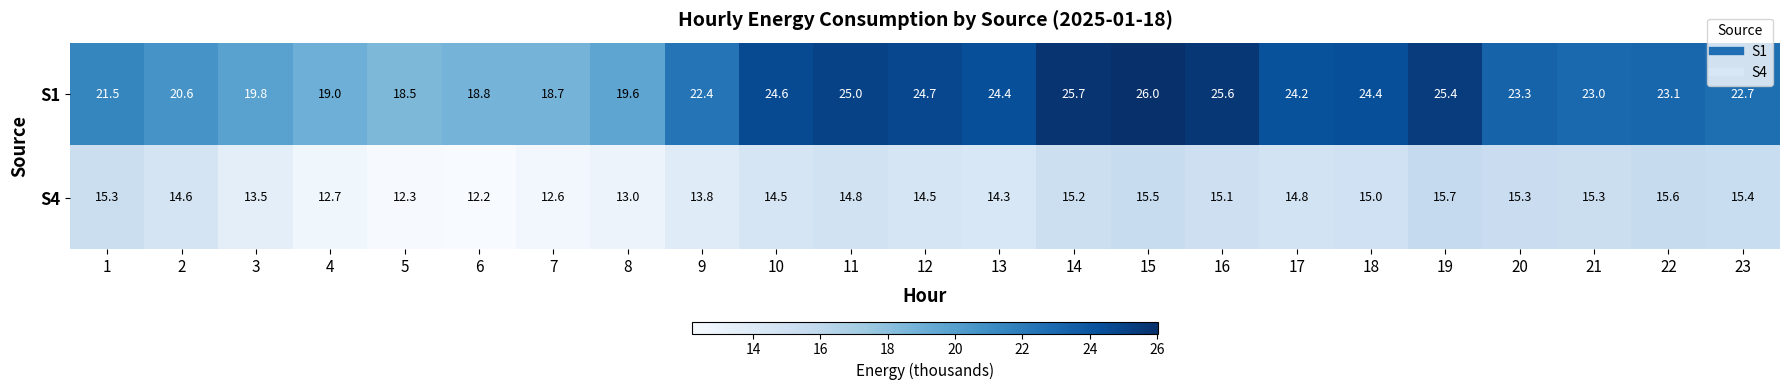

The value of S4 at 16 is 15.1. True or false?

True